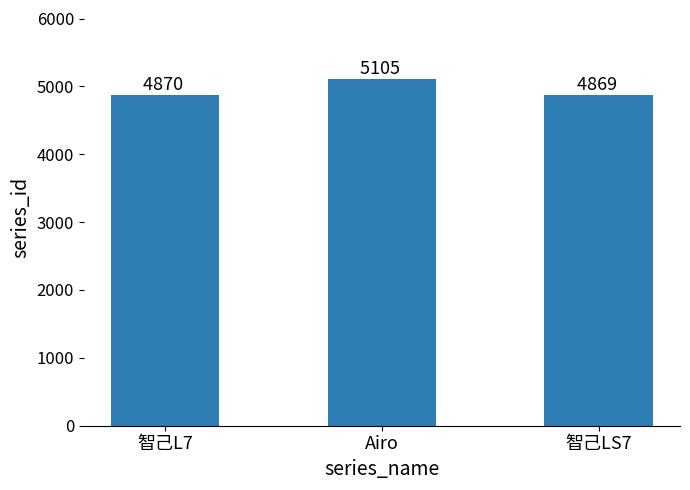

At which category does the chart reach its peak across all series?

Airo